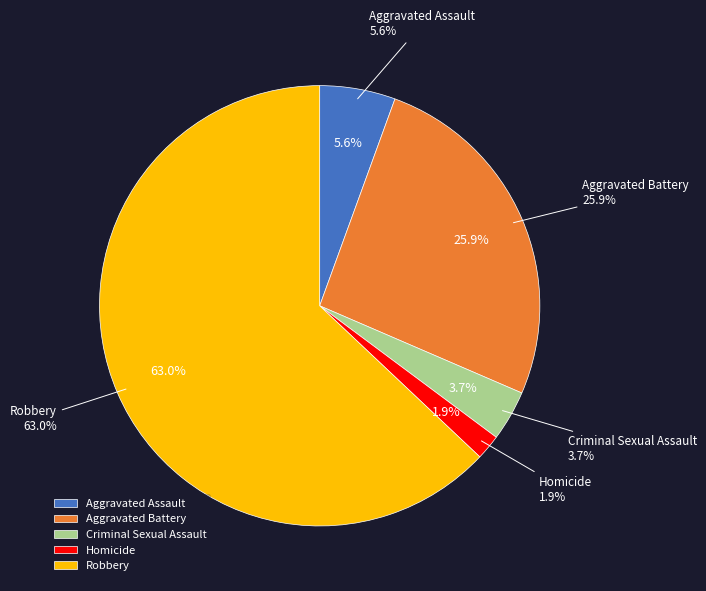

To the nearest percent, what is the difference between the largest and smallest slice percentages?

61%